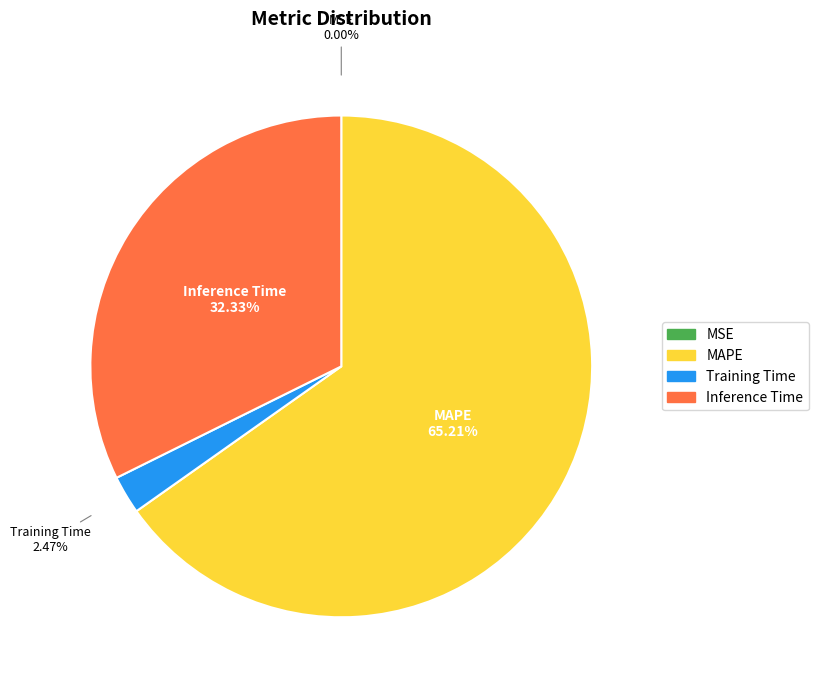

Combined, do Training Time and Inference Time account for over 50%?

No